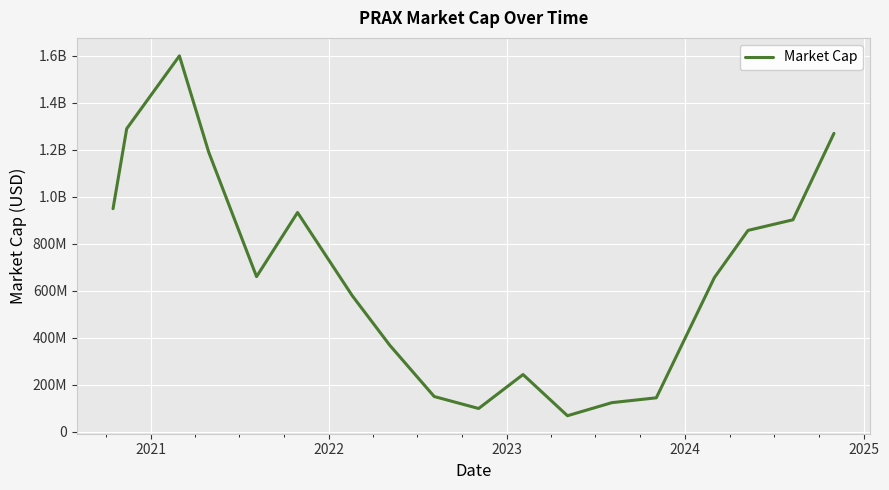

What is the average value?

671115556